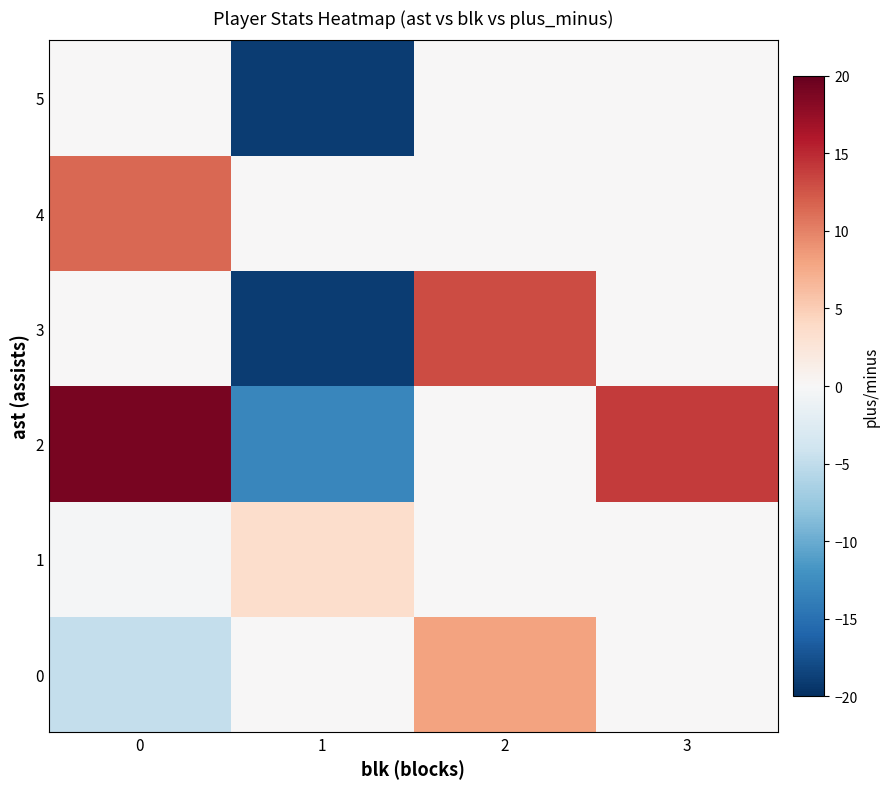

Which series has the widest spread of values?

2